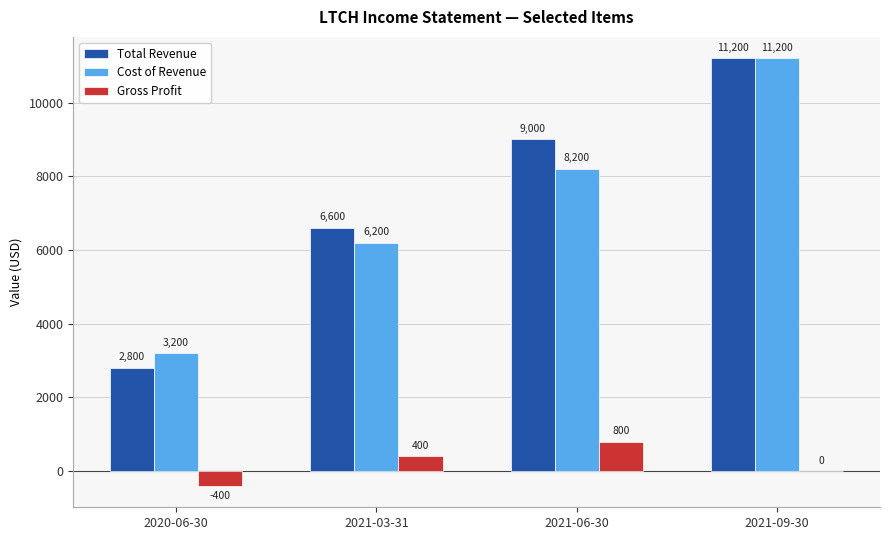

What is the sum of all Cost of Revenue values?

28800